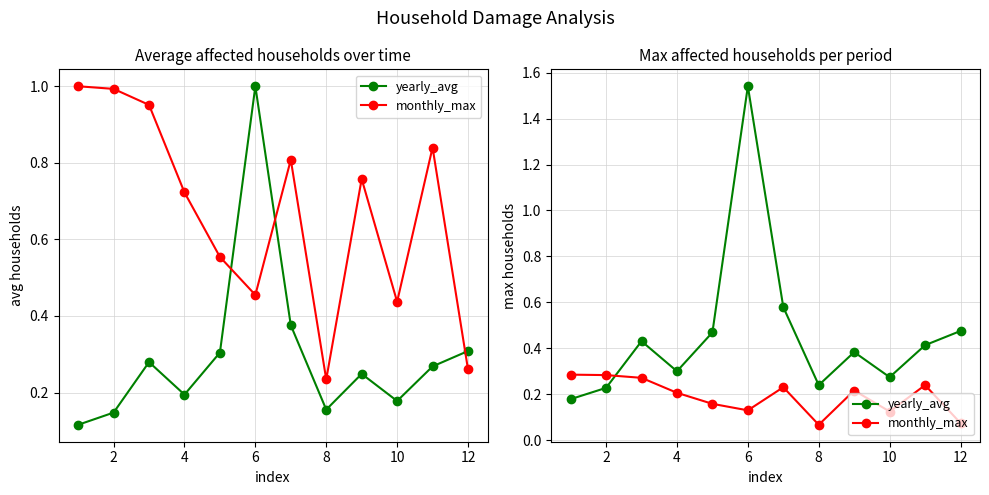

Is it true that monthly_max equals 0.3 at 8?

False